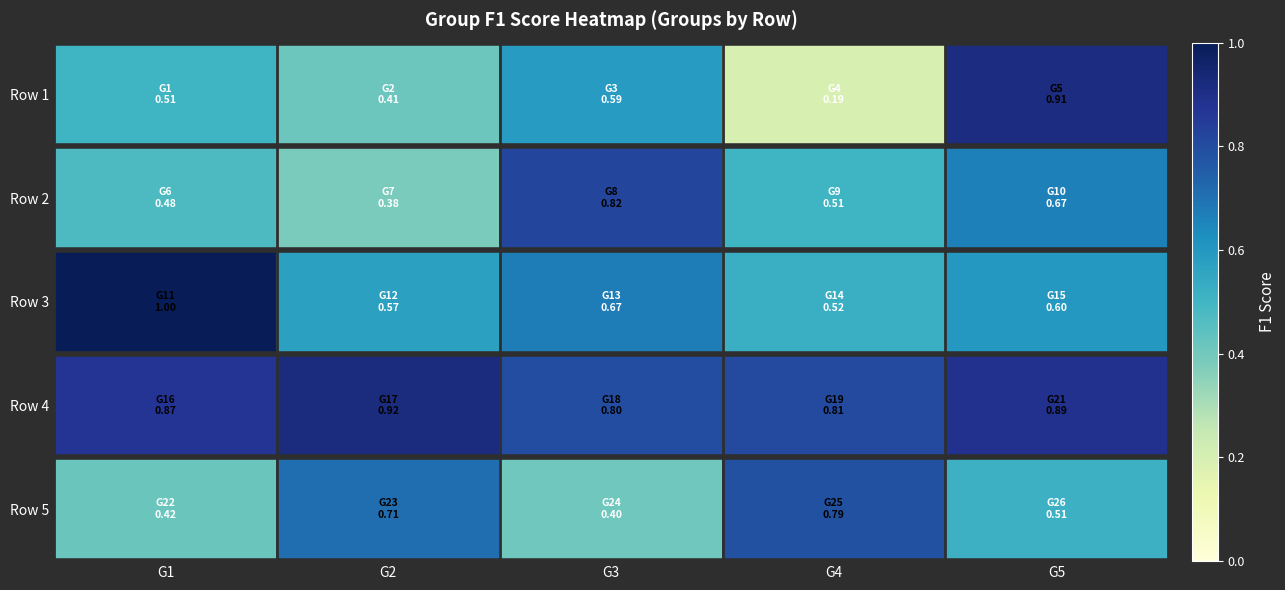

Rank the series at G4 from lowest to highest value.

Row 1, Row 2, Row 3, Row 5, Row 4